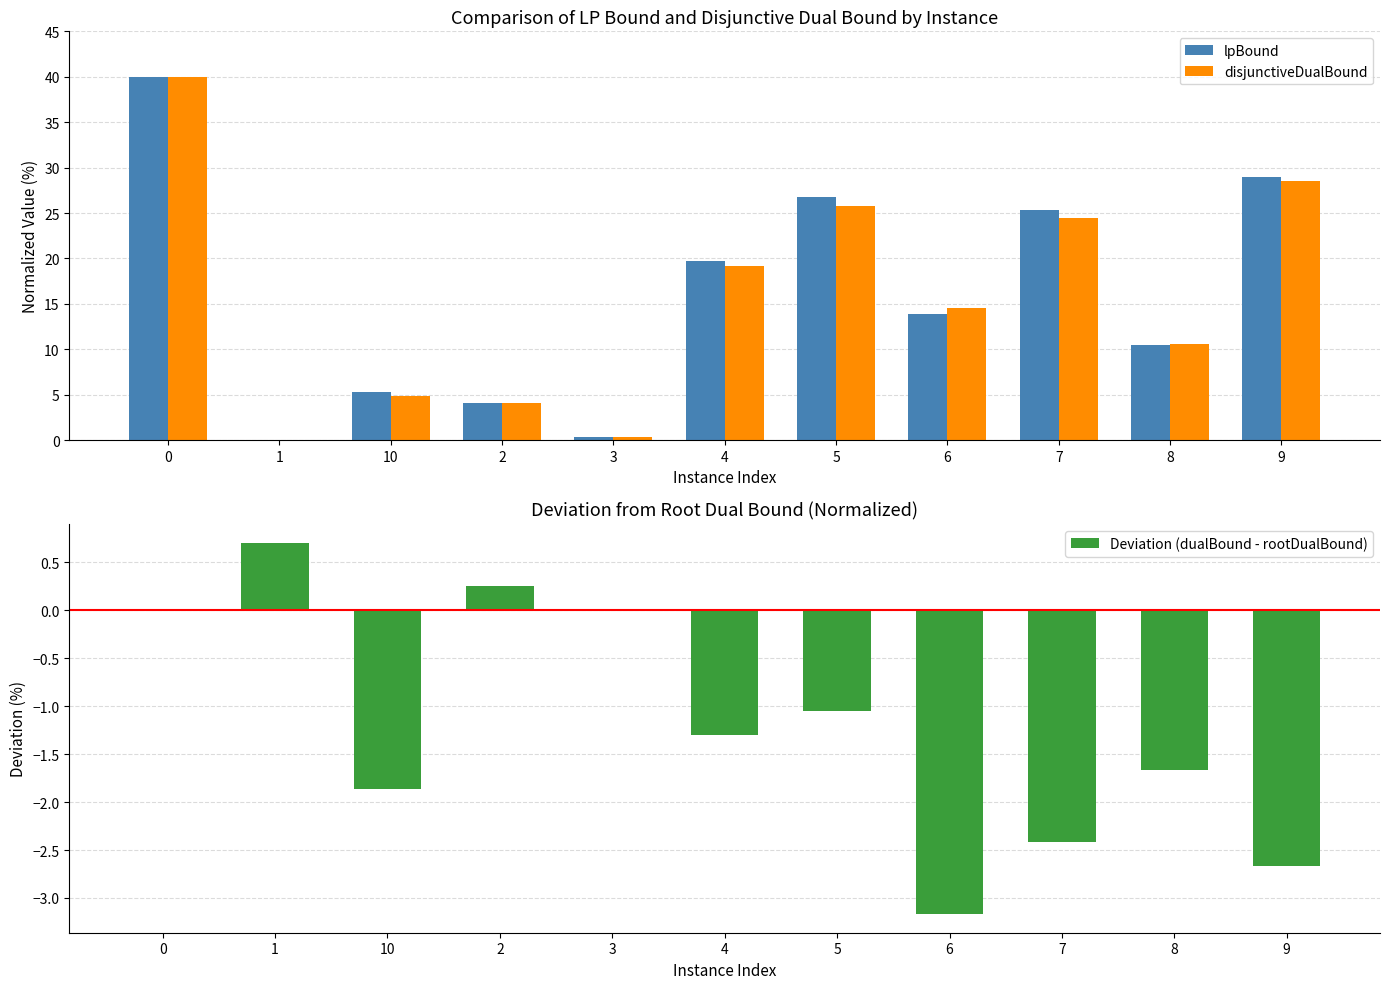

True or false: Deviation (dualBound - rootDualBound) has a value of -3.2 at 6.

True